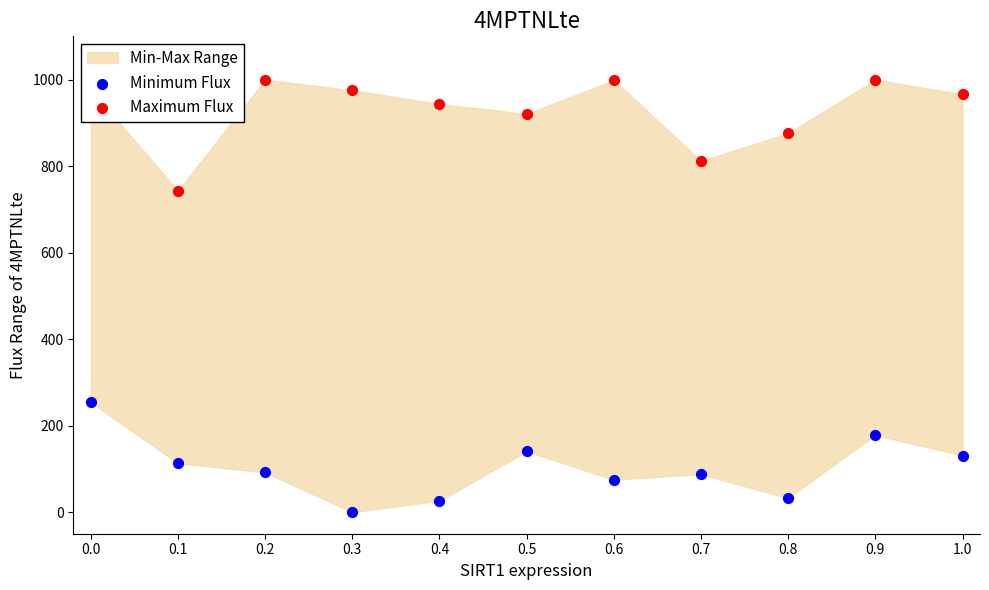

What is the total value across all series at 0.3?

975.5